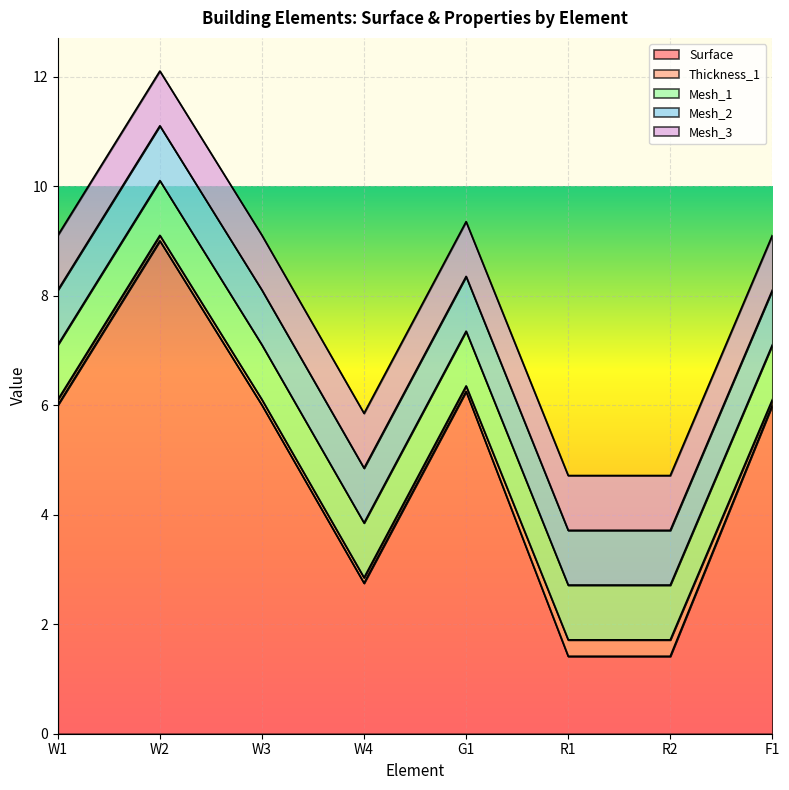

Reading left to right, transcribe all the data shown in this chart.

Surface: W1=6.0	W2=9.0	W3=6.0	W4=2.8	G1=6.2	R1=1.4	R2=1.4	F1=6.0
Thickness_1: W1=0.1	W2=0.1	W3=0.1	W4=0.1	G1=0.1	R1=0.3	R2=0.3	F1=0.1
Mesh_1: W1=1.0	W2=1.0	W3=1.0	W4=1.0	G1=1.0	R1=1.0	R2=1.0	F1=1.0
Mesh_2: W1=1.0	W2=1.0	W3=1.0	W4=1.0	G1=1.0	R1=1.0	R2=1.0	F1=1.0
Mesh_3: W1=1.0	W2=1.0	W3=1.0	W4=1.0	G1=1.0	R1=1.0	R2=1.0	F1=1.0